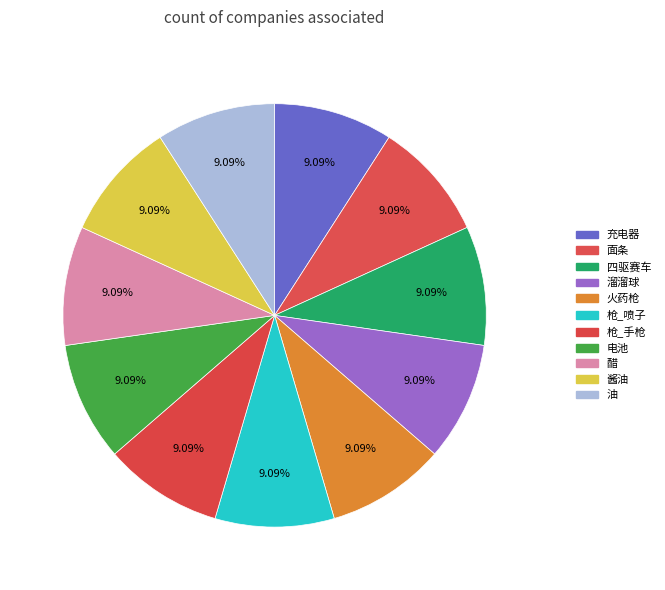

How many segments does this pie chart have?

11